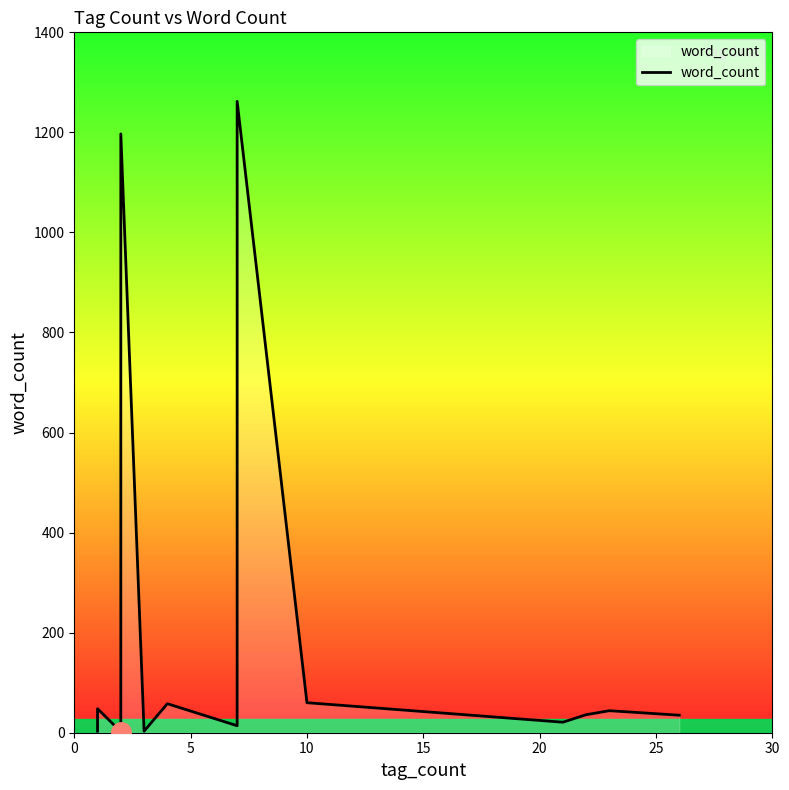

How many interior local peaks (higher than both neighbors) does the data have?

5